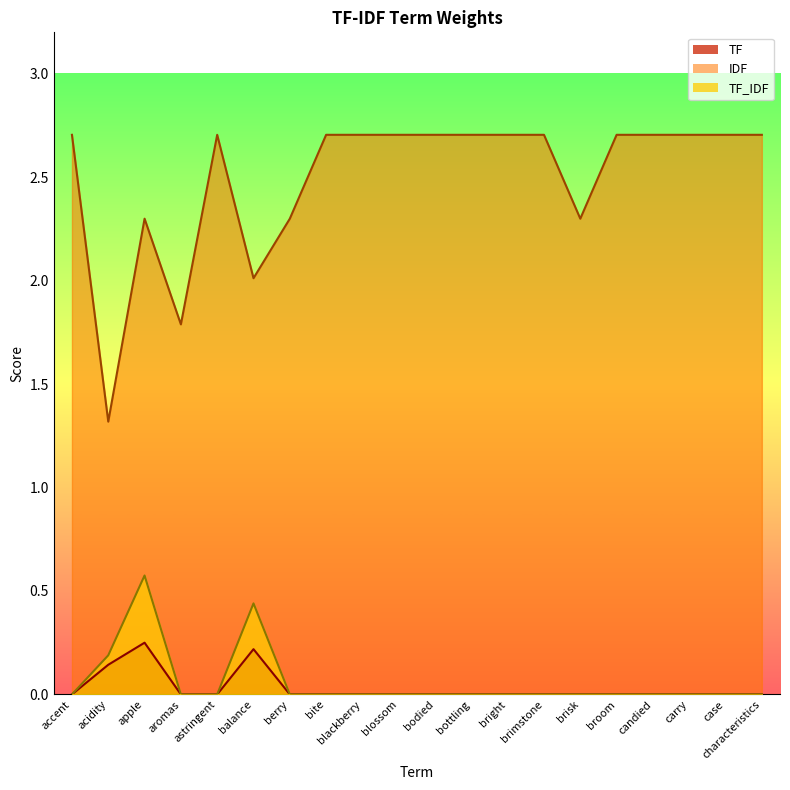

At which label is TF_IDF closest to 0?

accent